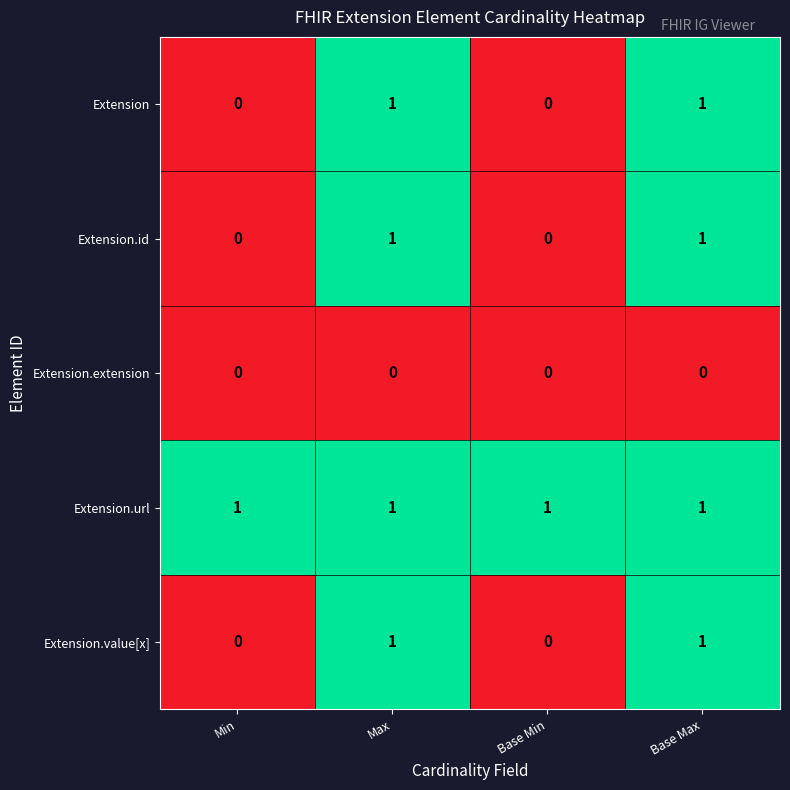

What is the total value across all series at Base Min?

1